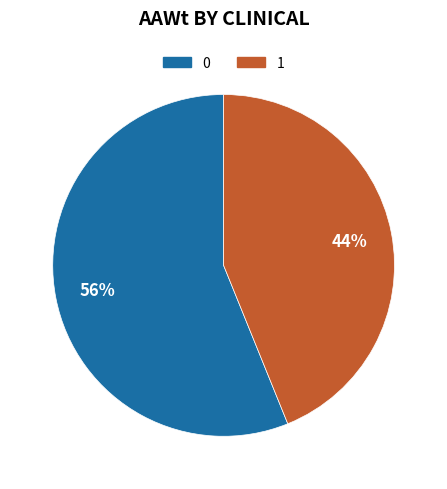

Combined, do 0 and 1 account for over 50%?

Yes